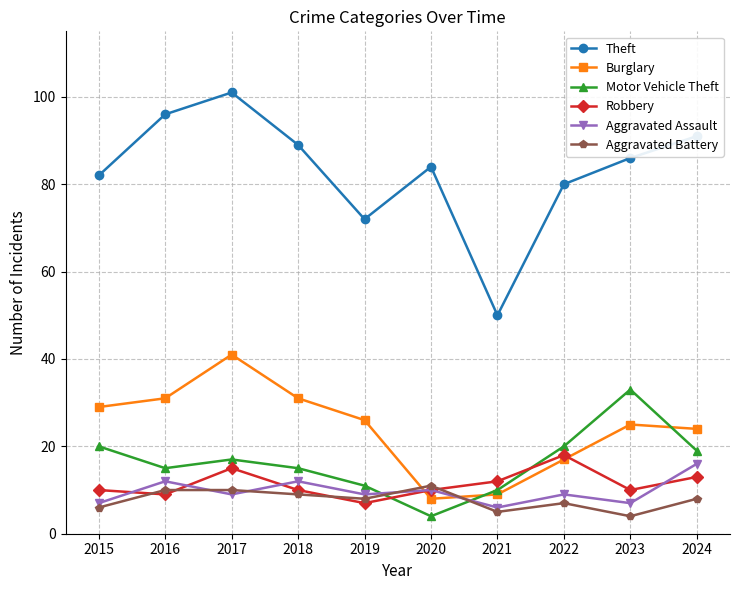

How many data points does each series have?

10